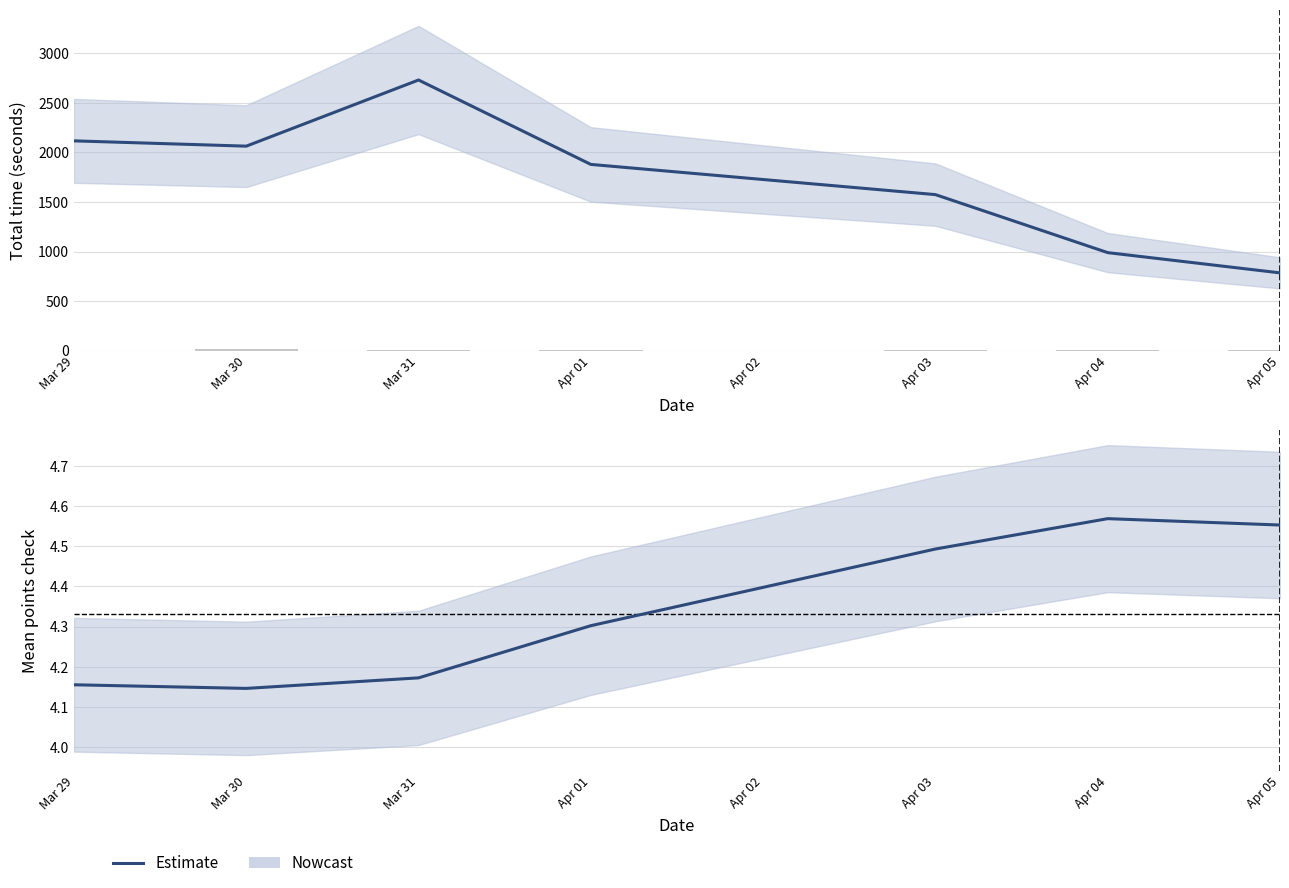

What is the sum of all values?

30.4